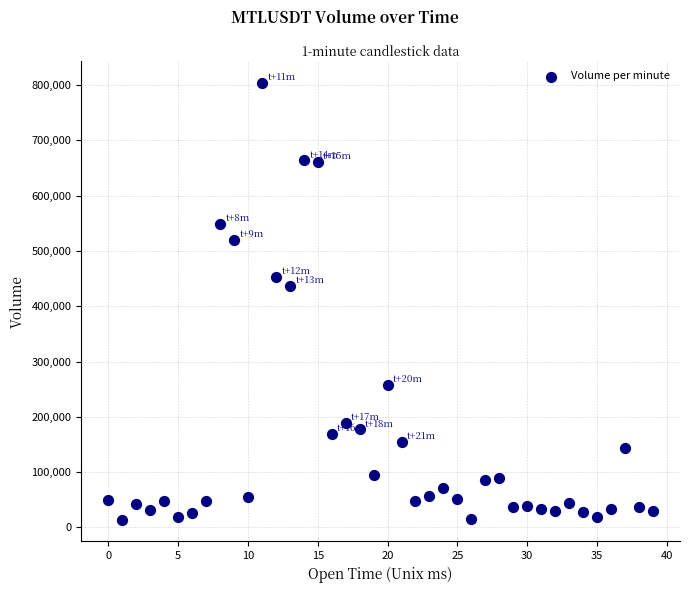

What Y value in the scatter plot is closest to 408626?

436661